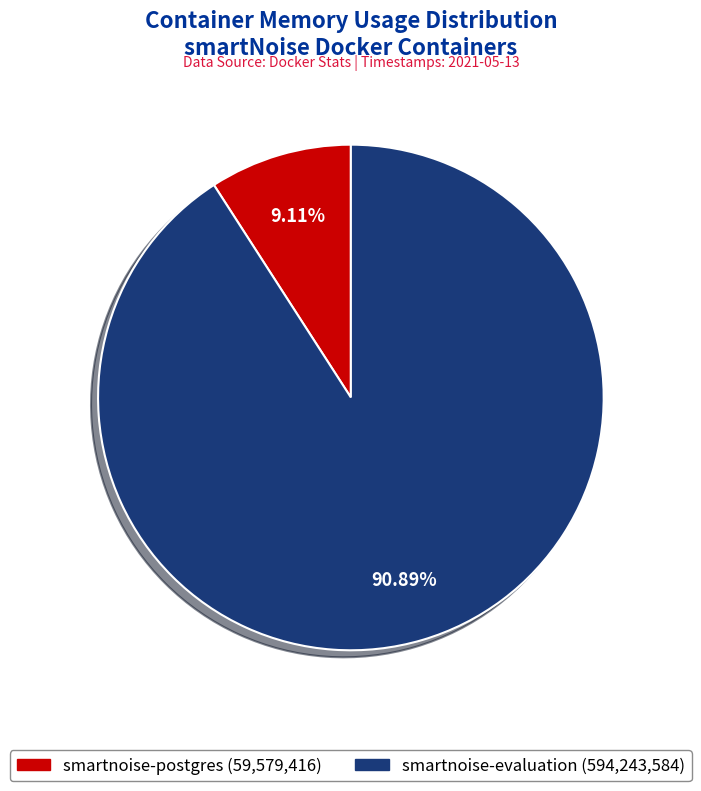

Between smartnoise-evaluation and smartnoise-postgres, which is larger?

smartnoise-evaluation